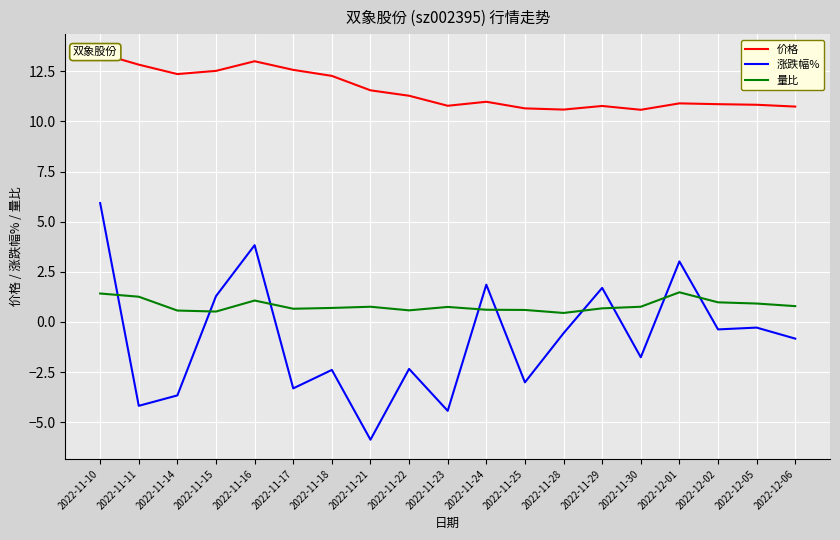

What is the sum of all 价格 values?

219.4